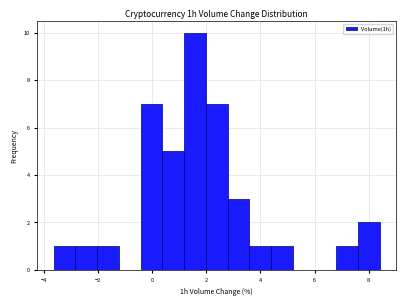

Reading left to right, list every bar in this chart as the range it spans on the x-axis followed by its height. Neither the bar edges nor the heights are printed on the chart, so give them approximately, as read against the axes.

-3.6 to -2.8: 1
-2.8 to -2.0: 1
-2.0 to -1.2: 1
-1.2 to -0.4: 0
-0.4 to 0.4: 7
0.4 to 1.2: 5
1.2 to 2.0: 10
2.0 to 2.8: 7
2.8 to 3.6: 3
3.6 to 4.4: 1
4.4 to 5.2: 1
5.2 to 6.0: 0
6.0 to 6.8: 0
6.8 to 7.6: 1
7.6 to 8.4: 2